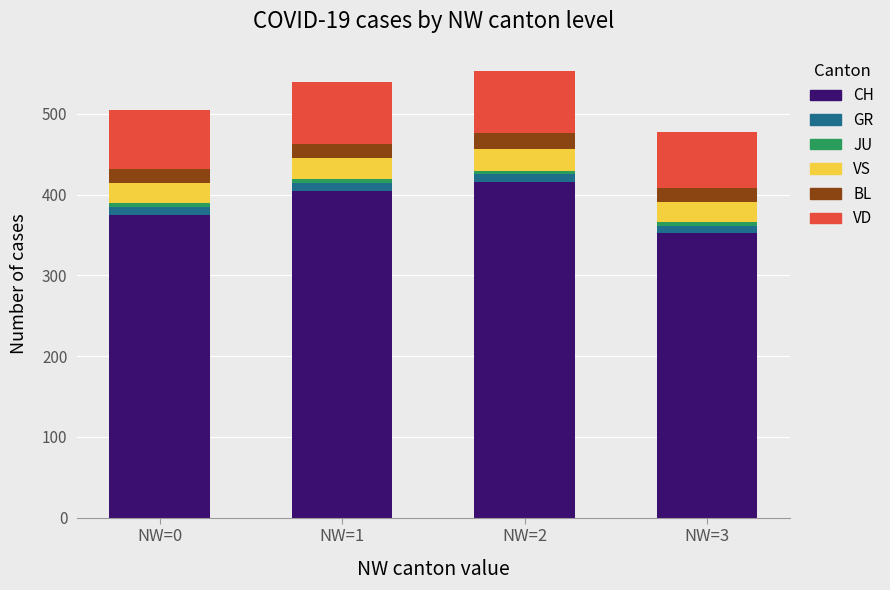

What is the highest value of the CH series?

416